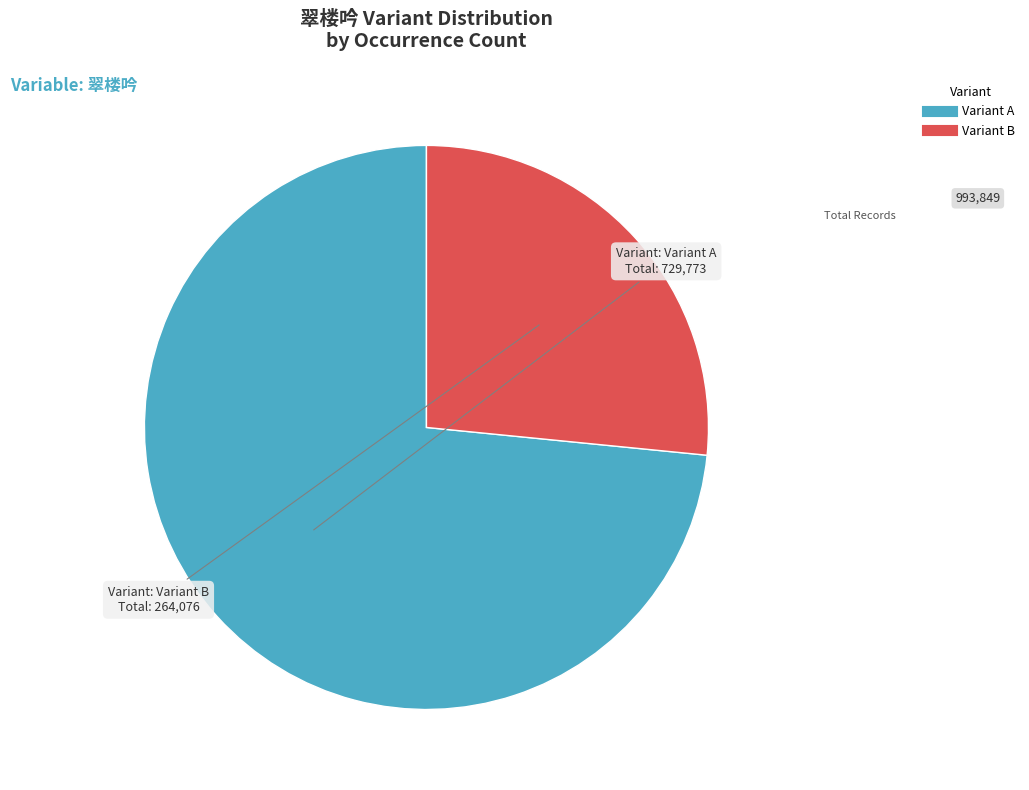

Does any single category account for the majority?

Yes